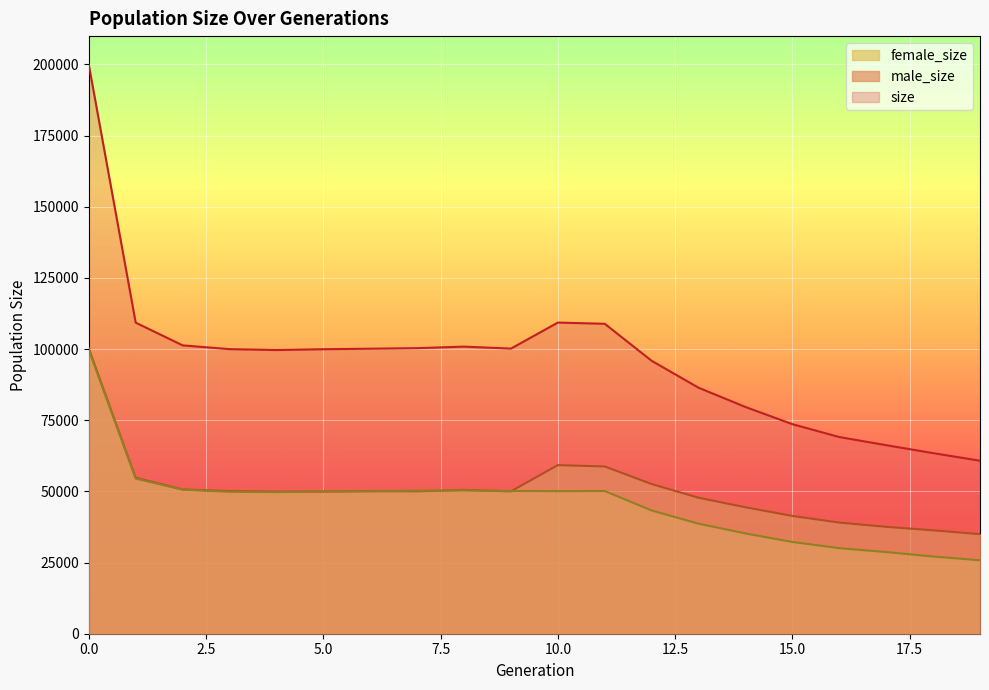

Which series has the largest total across all categories?

size